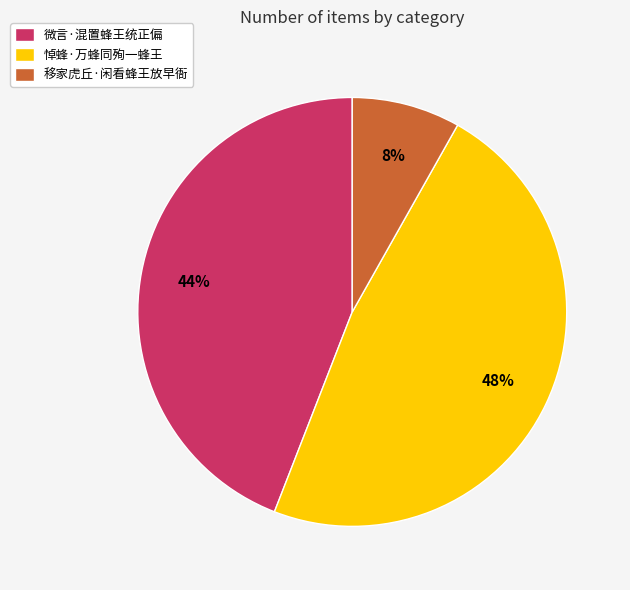

Is the sum of 悼蜂·万蜂同殉一蜂王 and 移家虎丘·闲看蜂王放早衙 greater than half?

Yes